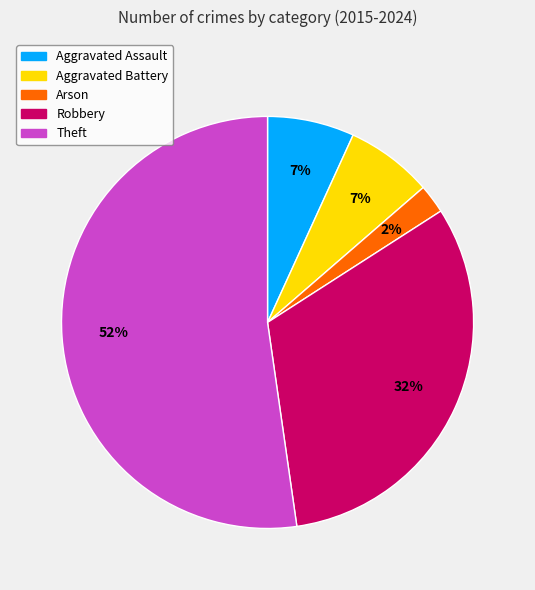

Which slice is the smallest?

Arson